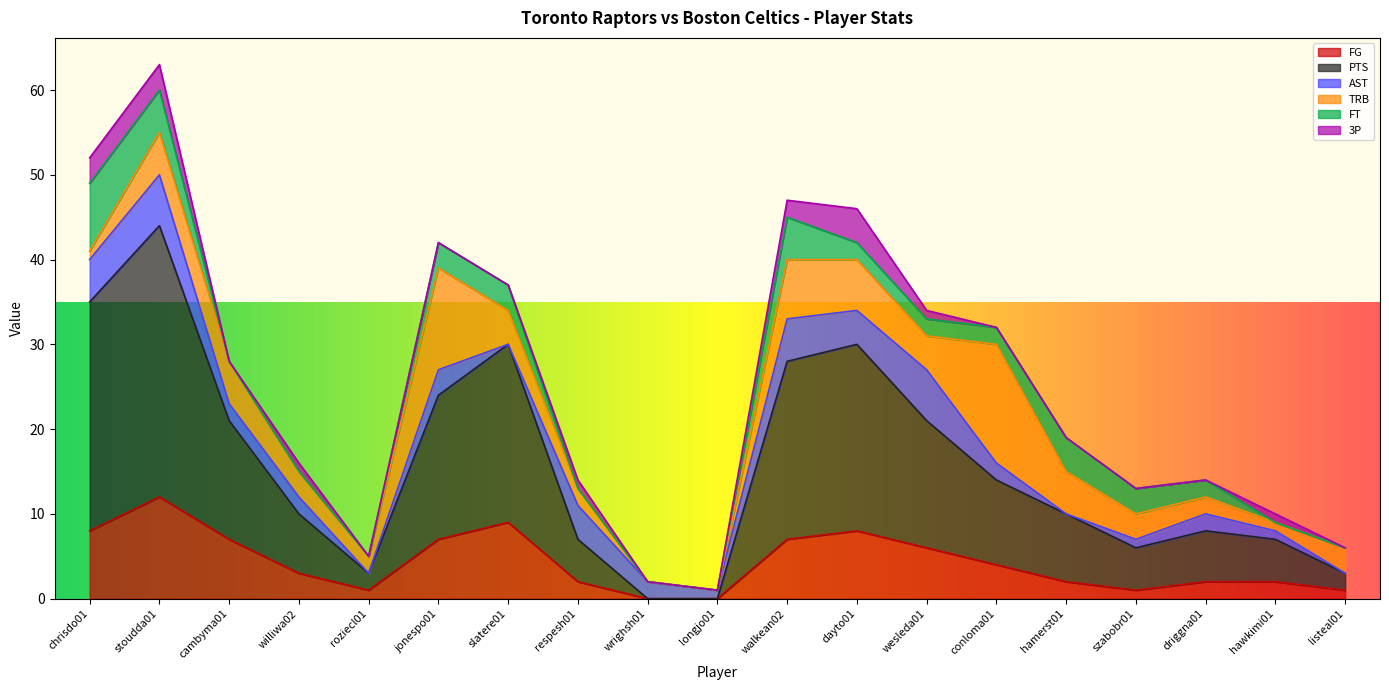

The value of 3P at chrisdo01 is 3. True or false?

True